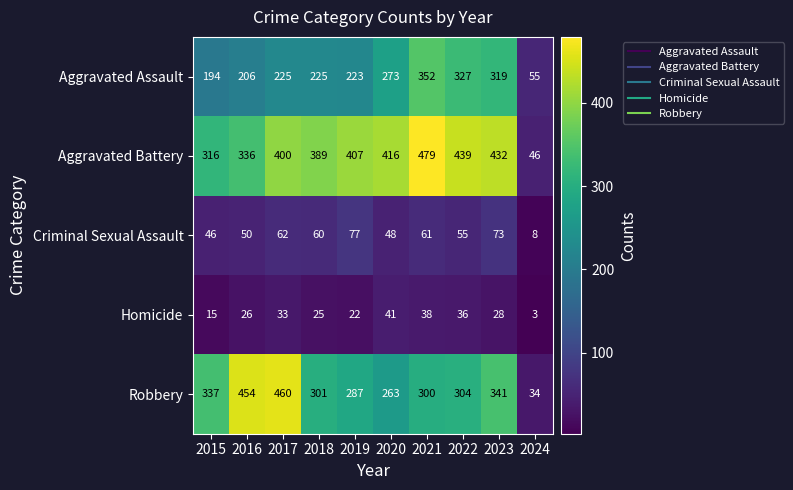

Between 2017 and 2019, which series saw the biggest shift?

Robbery